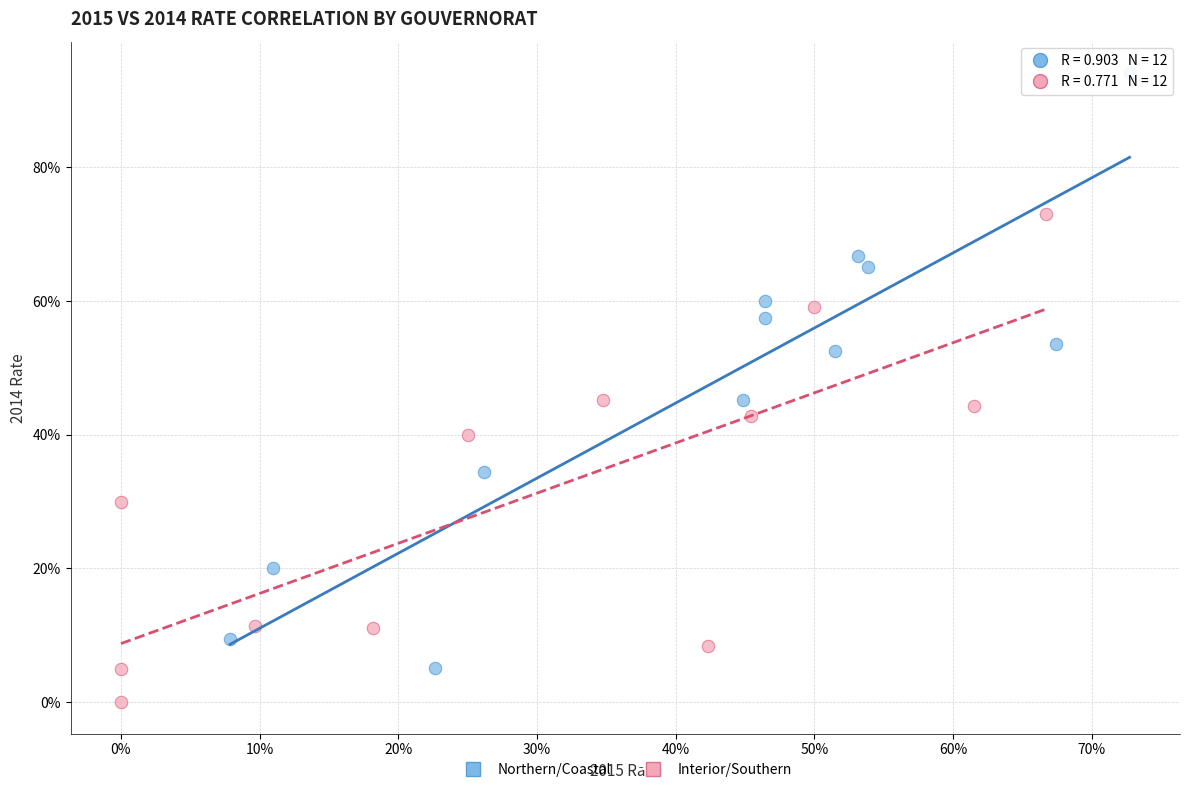

What are all the series names shown in the legend?

Northern/Coastal, Interior/Southern